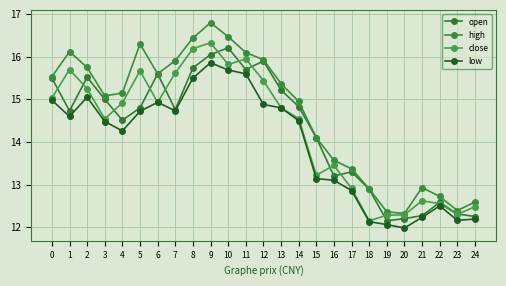

Which label corresponds to the smallest value in the chart?

20